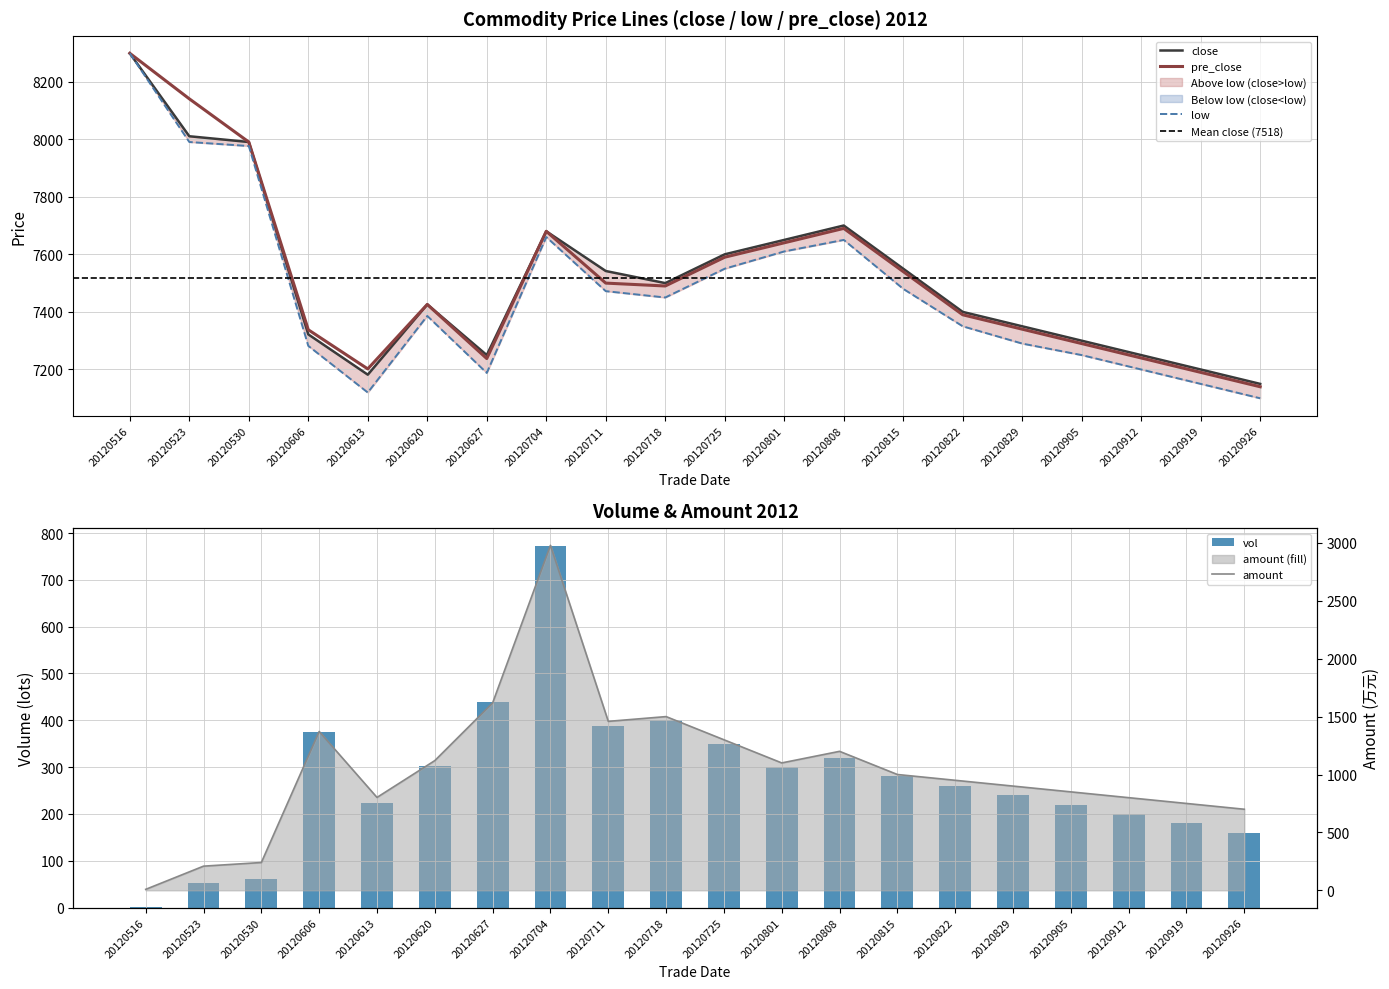

Reading left to right, list all the values displayed in this chart.

close: 20120516=8298	20120523=8010	20120530=7990	20120606=7322	20120613=7182	20120620=7426	20120627=7250	20120704=7680	20120711=7542	20120718=7500	20120725=7600	20120801=7650	20120808=7700	20120815=7550	20120822=7400	20120829=7350	20120905=7300	20120912=7250	20120919=7200	20120926=7150
low: 20120516=8298	20120523=7990	20120530=7976	20120606=7282	20120613=7120	20120620=7386	20120627=7188	20120704=7660	20120711=7472	20120718=7450	20120725=7550	20120801=7610	20120808=7650	20120815=7480	20120822=7350	20120829=7290	20120905=7250	20120912=7200	20120919=7150	20120926=7100
pre_close: 20120516=8298	20120523=8140	20120530=7990	20120606=7338	20120613=7202	20120620=7426	20120627=7238	20120704=7680	20120711=7500	20120718=7490	20120725=7590	20120801=7640	20120808=7690	20120815=7540	20120822=7390	20120829=7340	20120905=7290	20120912=7240	20120919=7190	20120926=7140